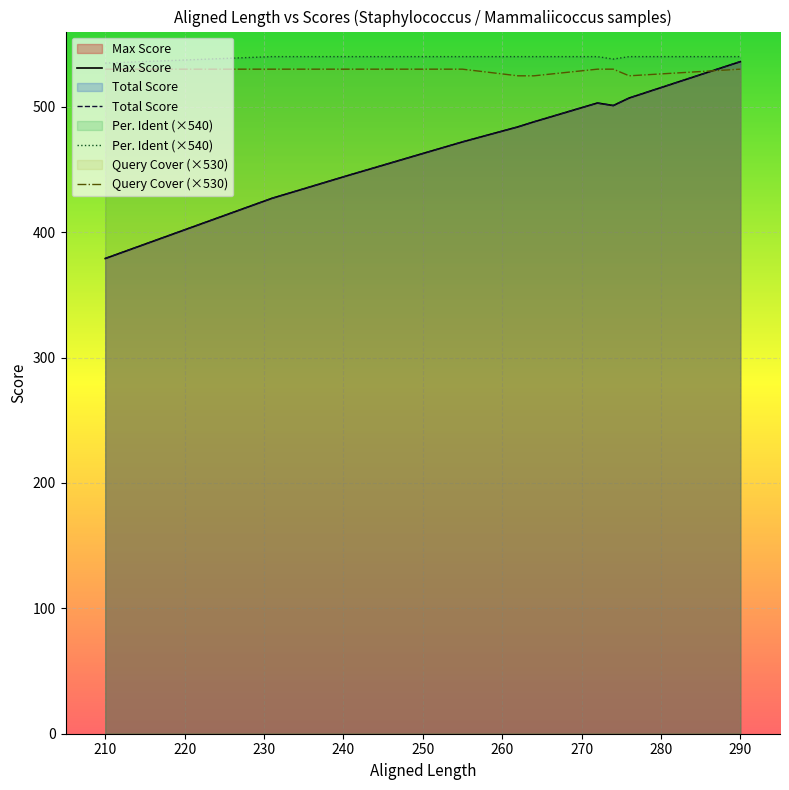

Which series changed the most between 262 and 274?

Max Score